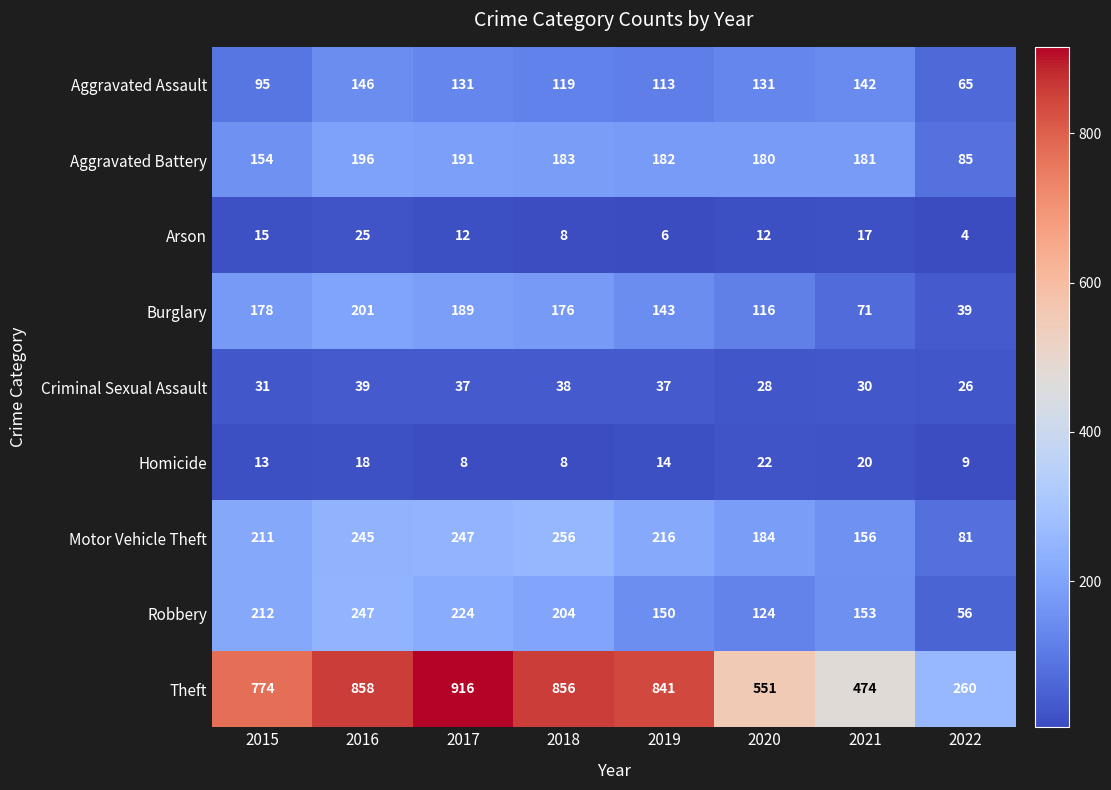

The Robbery series shows 51 at 2015. True or false?

False